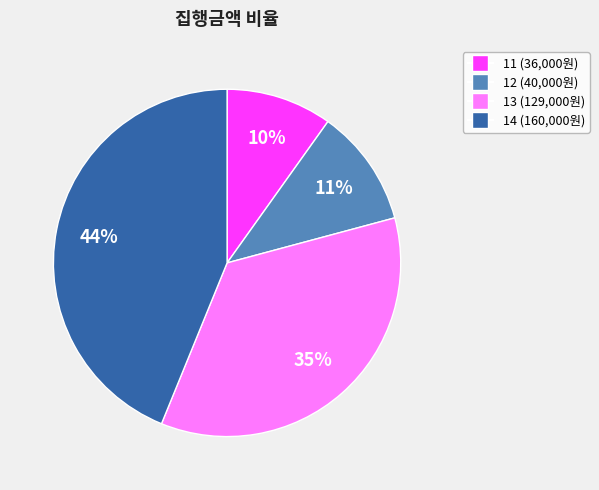

Which slice is the smallest?

11